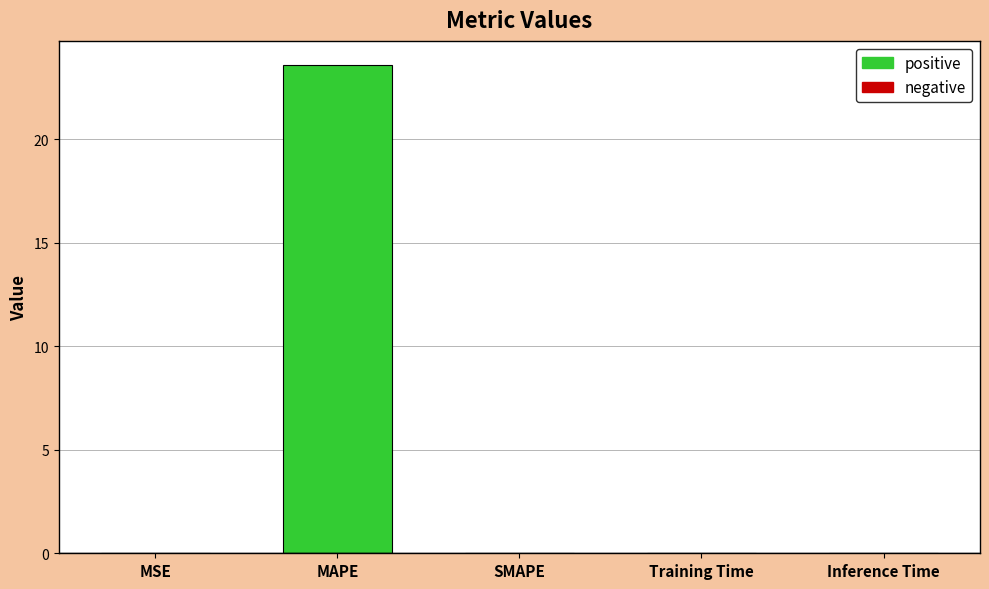

What is the approximate value at MAPE?

23.6